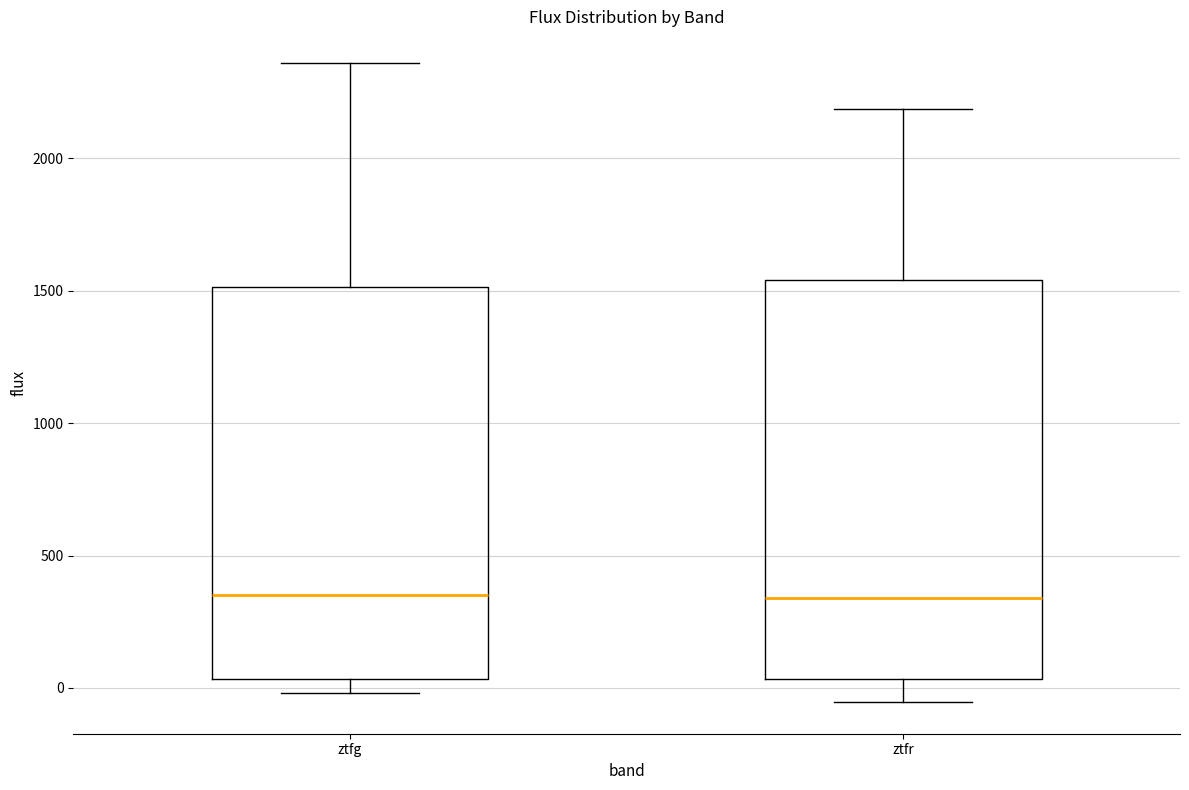

Where is the lower edge of the box for ztfg on the y-axis? The values are not printed on the chart, so give them approximately, as read against the axis.

50